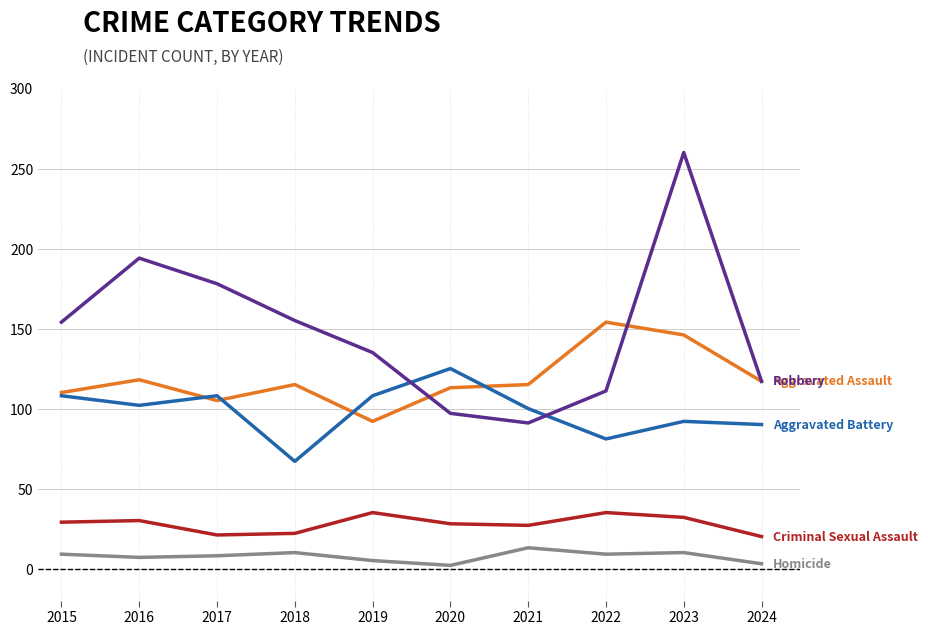

At which category is the sum across all series the highest?

2023